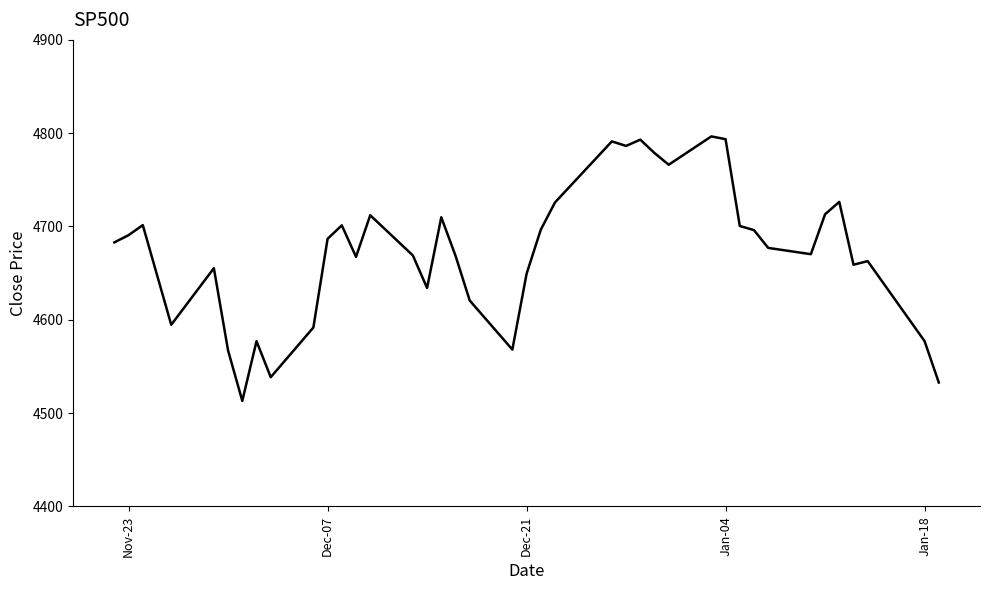

What is the smallest value displayed?

4513.0